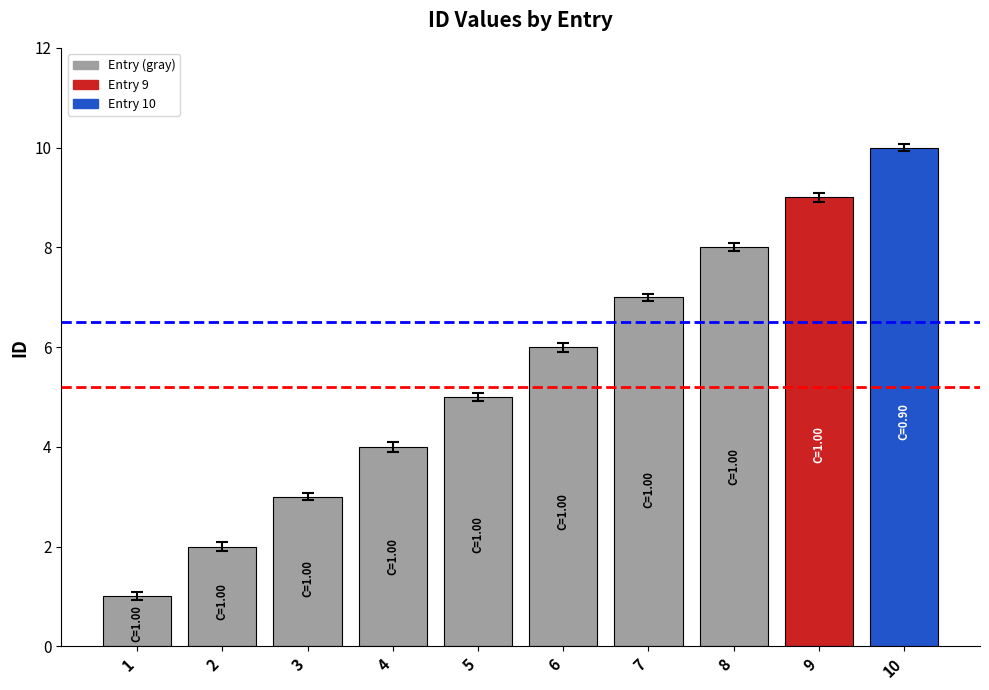

Approximately how many times larger is the value at 2 compared to 3?

0.7